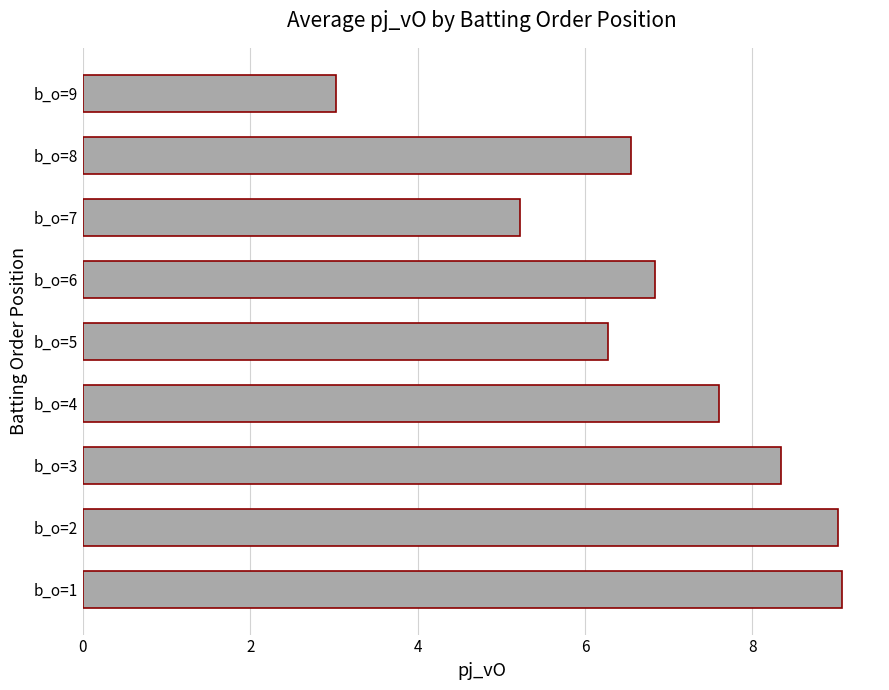

What is the change in value from b_o=6 to b_o=7?

-1.6